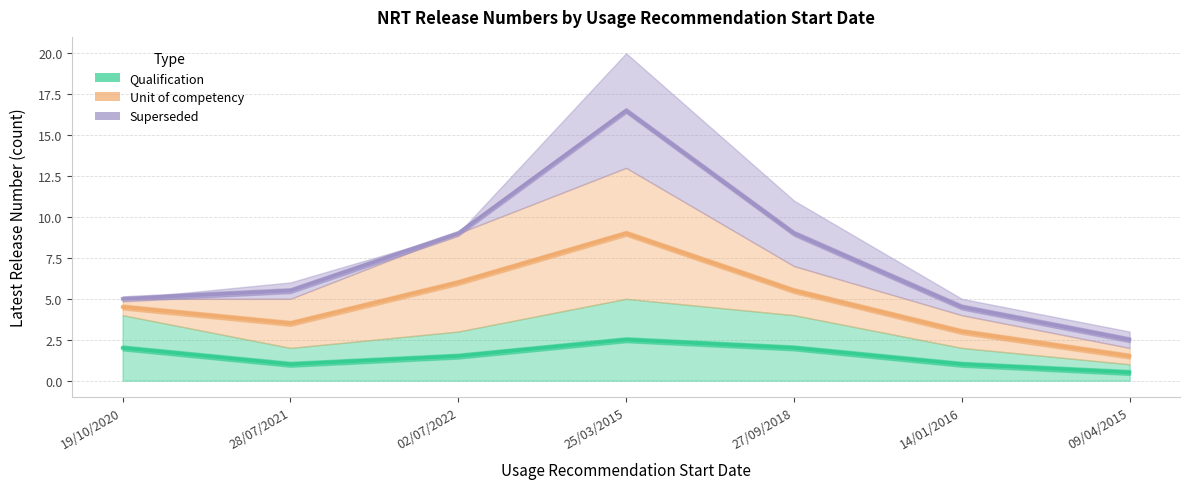

Reading left to right, transcribe all the data shown in this chart.

Qualification: 2.0	1.0	1.5	2.5	2.0	1.0	0.5
Unit of competency: 4.5	3.5	6.0	9.0	5.5	3.0	1.5
Superseded: 5.0	5.5	9.0	16.5	9.0	4.5	2.5